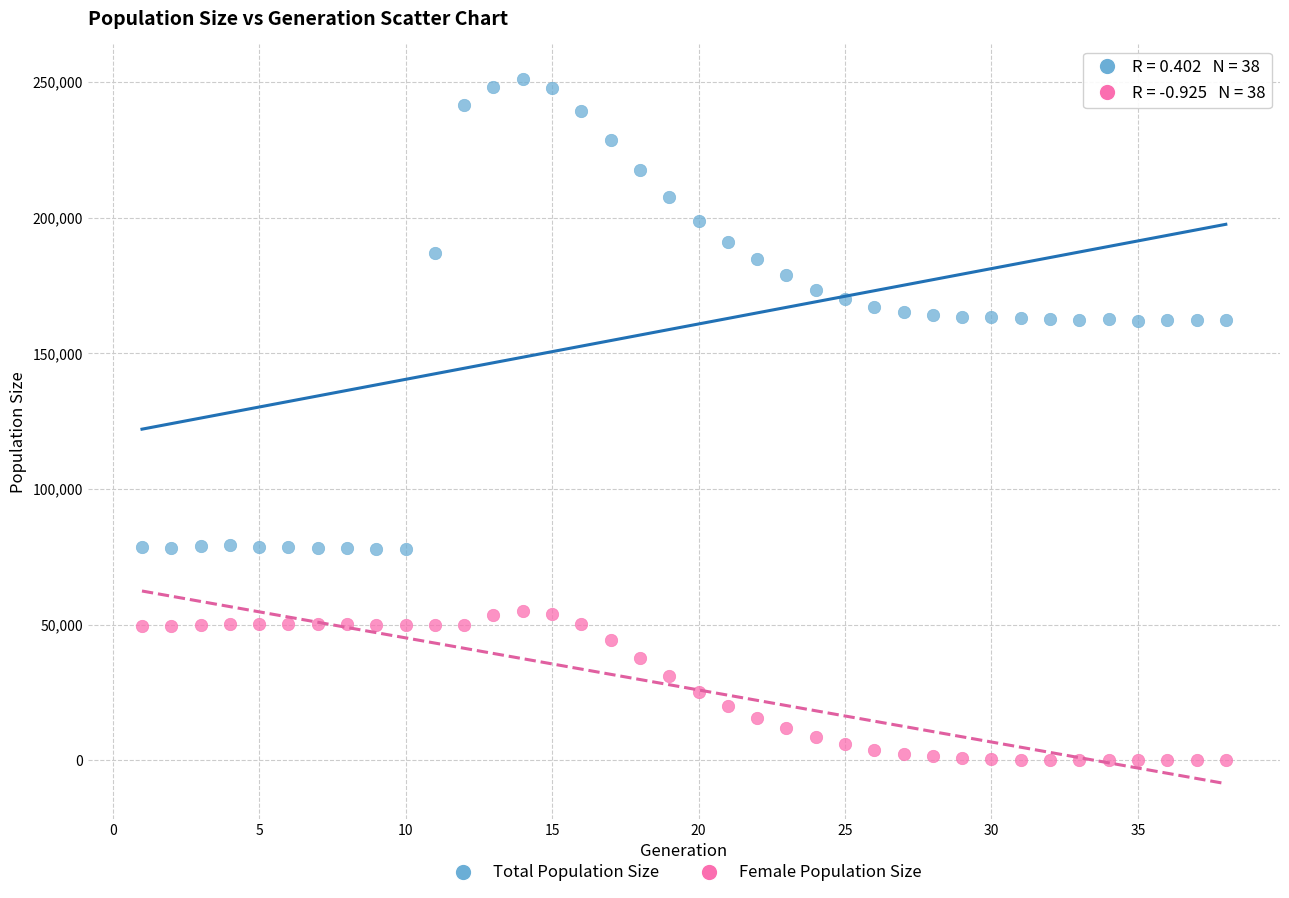

Across all data points, what is the range of Y values (max minus min)?

250874